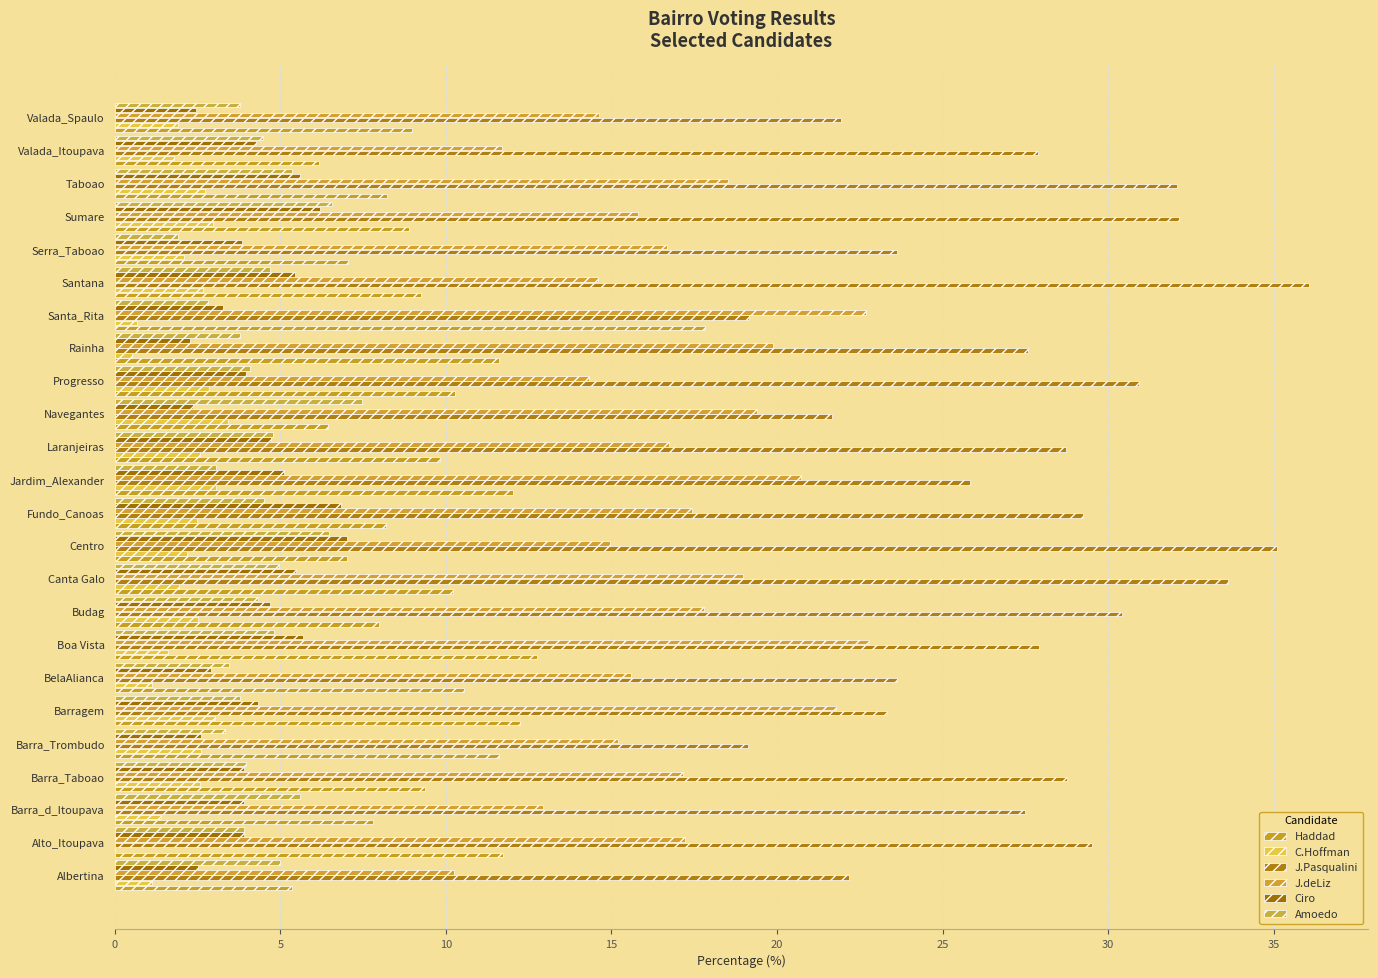

How many categories are shown in the chart?

24